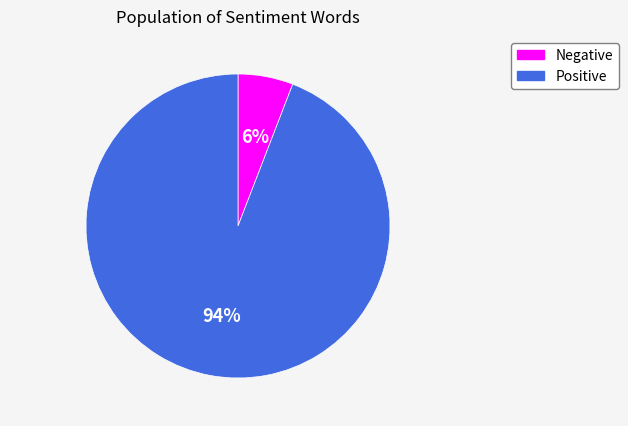

To the nearest percent, what percentage of the pie is Negative?

6%